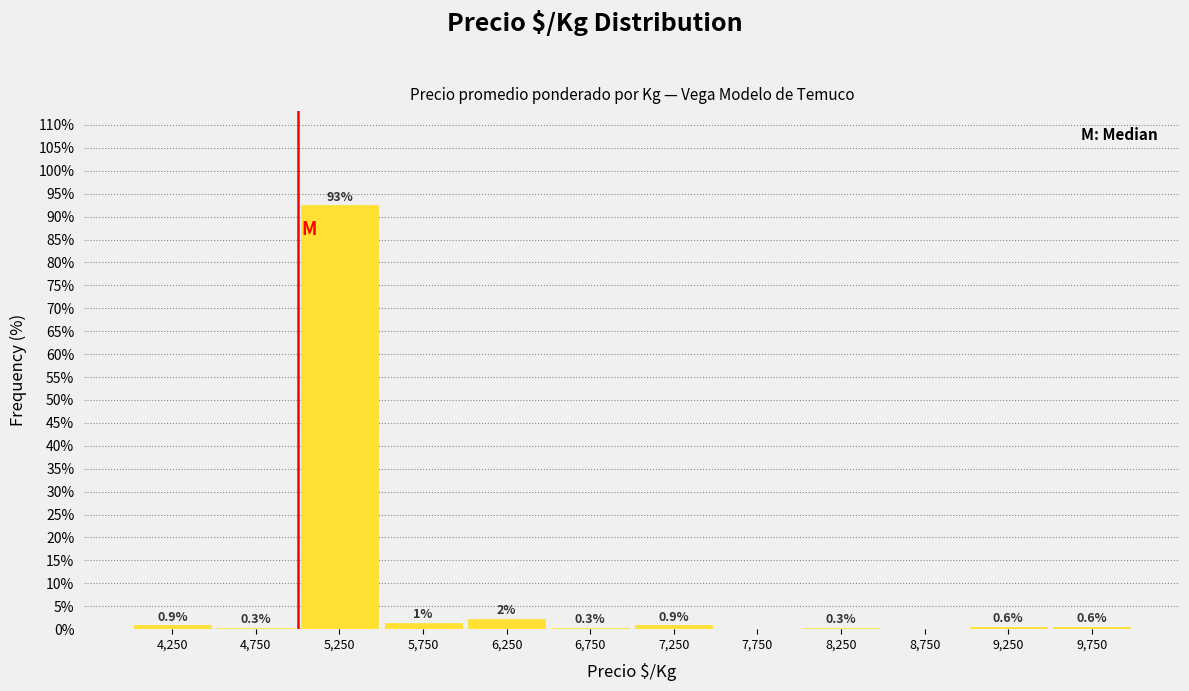

Which range on the x-axis has the tallest bar?

5000 to 5500